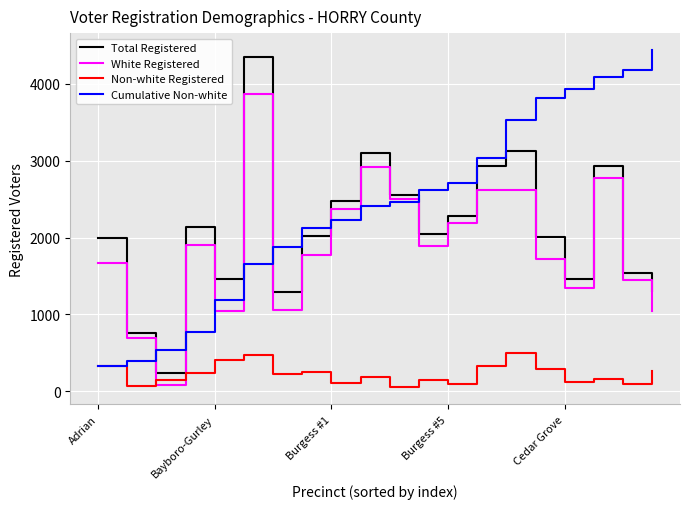

How many lines are shown in the chart?

4